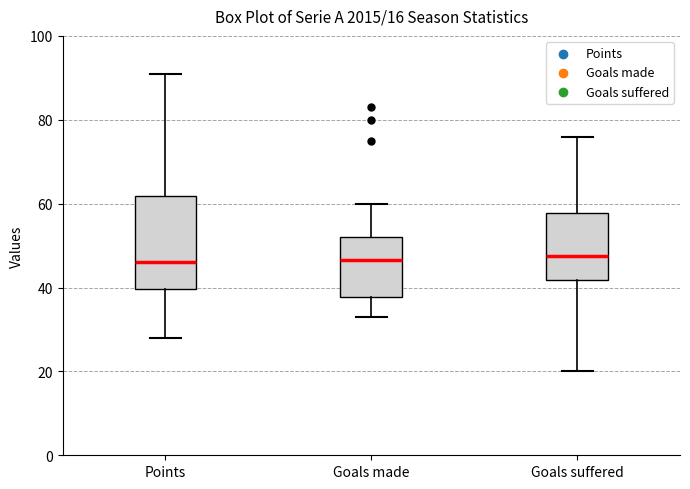

Which box is the tallest, from its lower edge to its upper edge?

Points